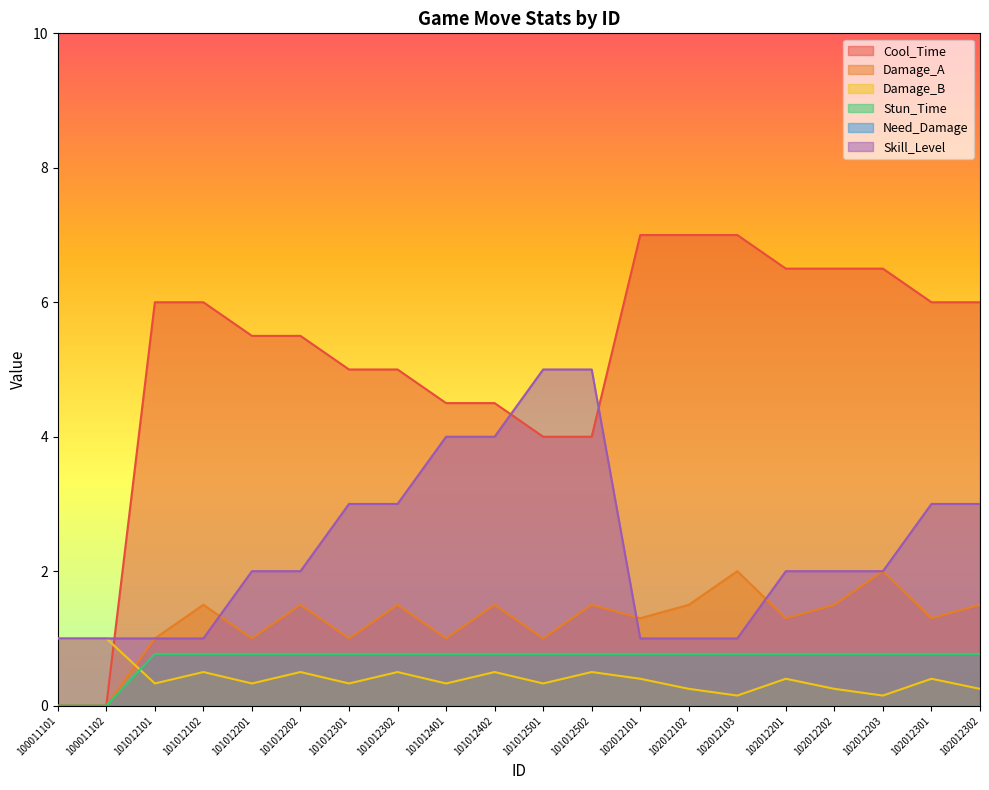

Between which two adjacent categories do Skill_Level and Cool_Time first intersect?

100011102 and 101012101